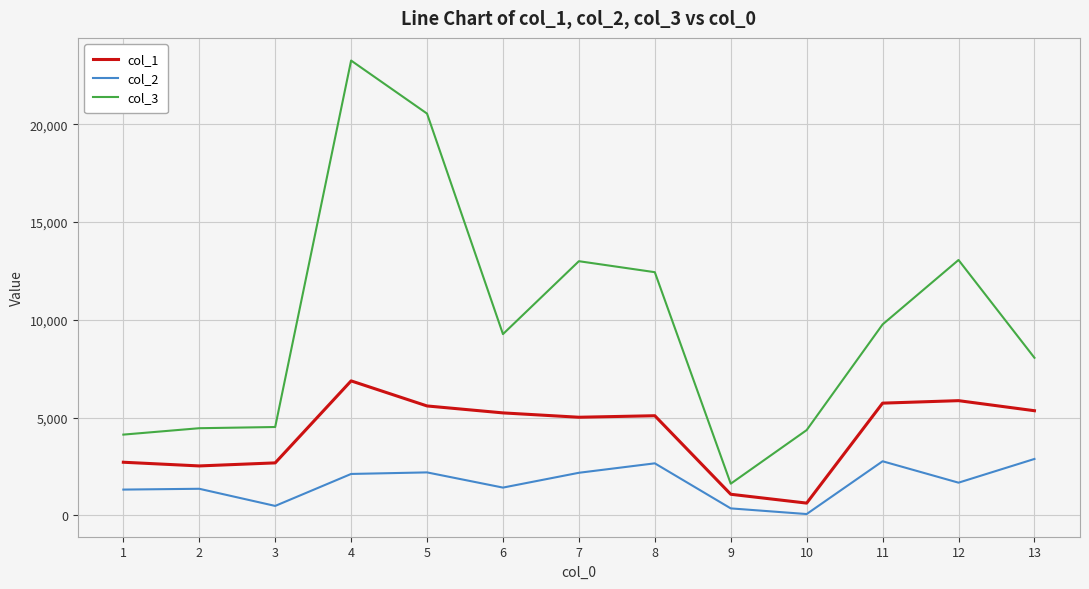

What is the maximum value shown in the chart?

23256.6